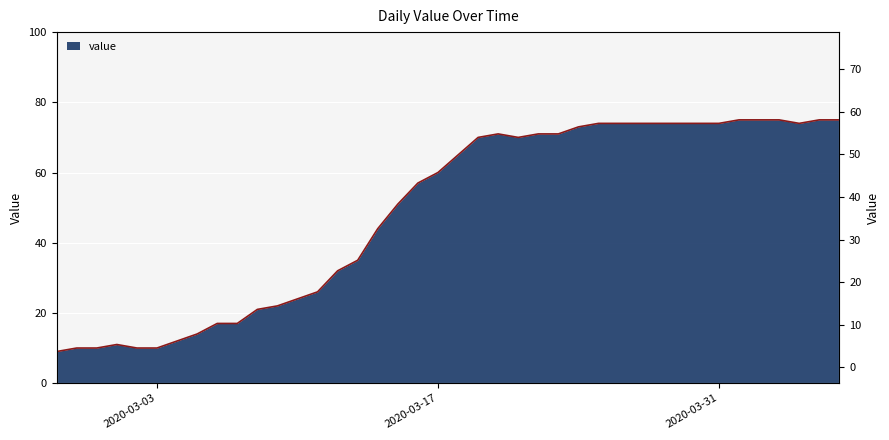

Reading left to right, transcribe all the data shown in this chart.

9	10	10	11	10	10	12	14	17	17	21	22	24	26	32	35	44	51	57	60	65	70	71	70	71	71	73	74	74	74	74	74	74	74	75	75	75	74	75	75